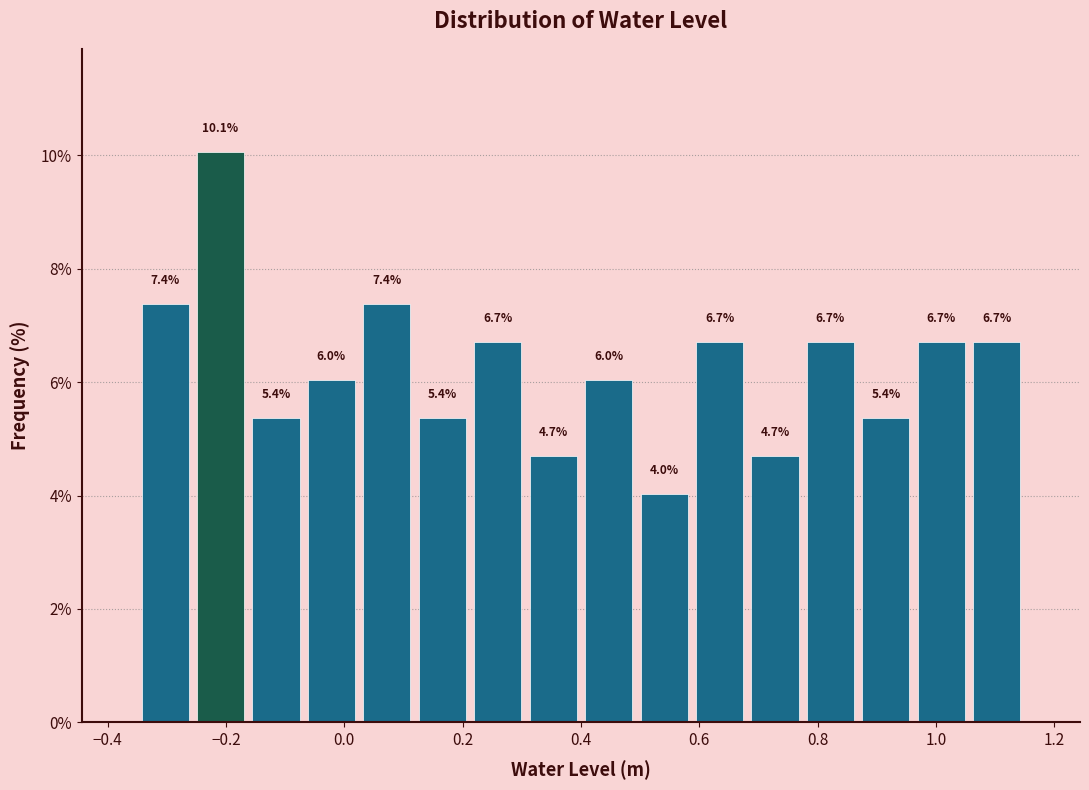

Reading left to right, list every bar in this chart as the range it spans on the x-axis followed by its height. The bar edges are not printed on the chart, so give them approximately, as read against the axis.

-0.34 to -0.26: 7.4
-0.26 to -0.16: 10.1
-0.16 to -0.06: 5.4
-0.06 to 0.02: 6.0
0.02 to 0.12: 7.4
0.12 to 0.22: 5.4
0.22 to 0.30: 6.7
0.30 to 0.40: 4.7
0.40 to 0.50: 6.0
0.50 to 0.58: 4.0
0.58 to 0.68: 6.7
0.68 to 0.78: 4.7
0.78 to 0.86: 6.7
0.86 to 0.96: 5.4
0.96 to 1.06: 6.7
1.06 to 1.16: 6.7